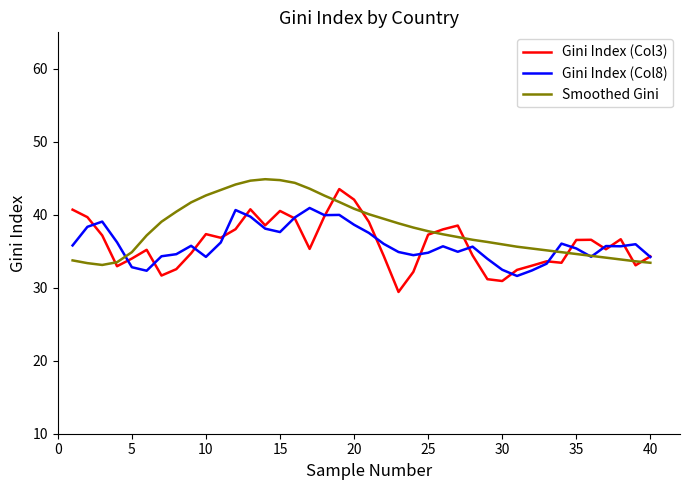

What is the maximum value for Gini Index (Col8)?

40.9